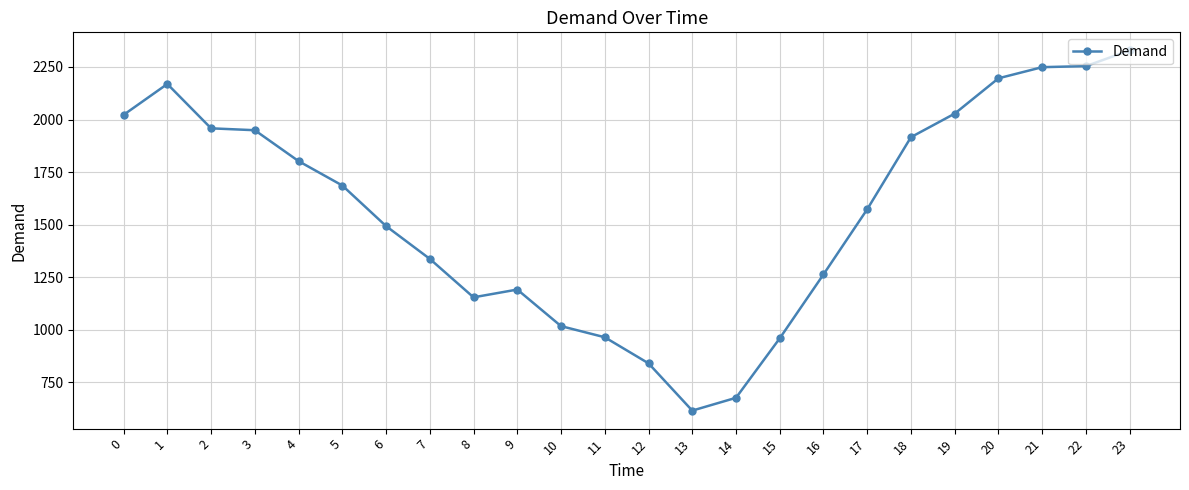

Approximately how many times larger is the value at 9 compared to 22?

0.5